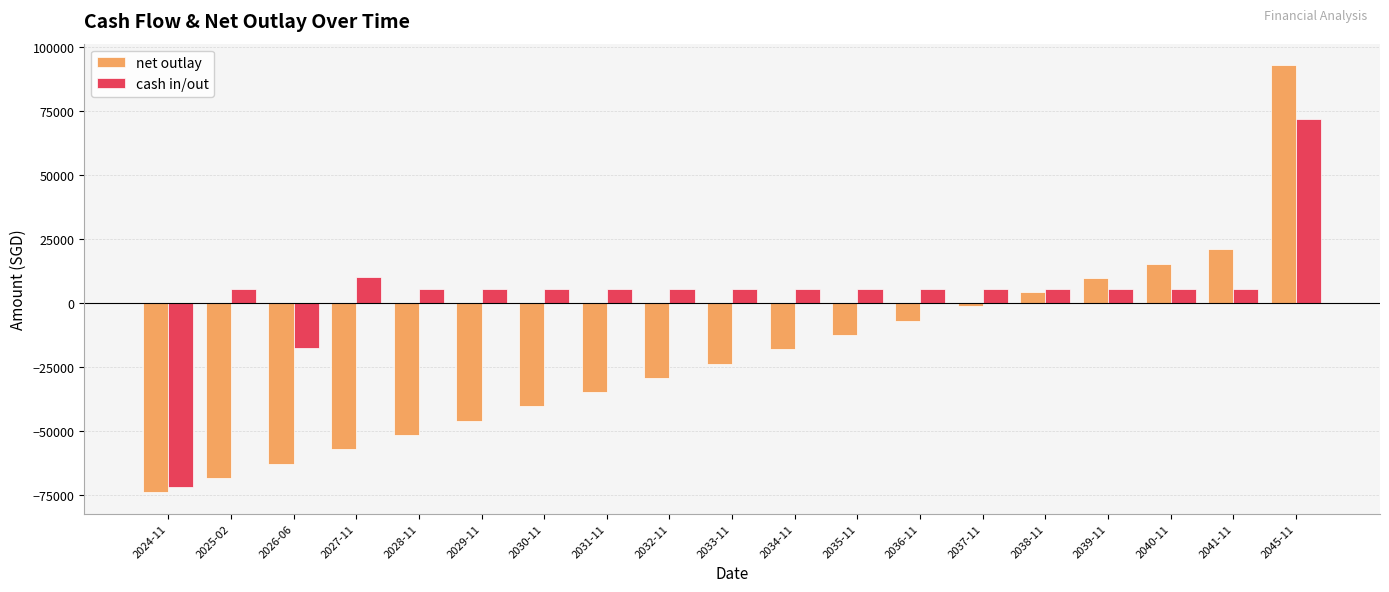

The value of cash in/out at 2045-11 is 111275.2. True or false?

False